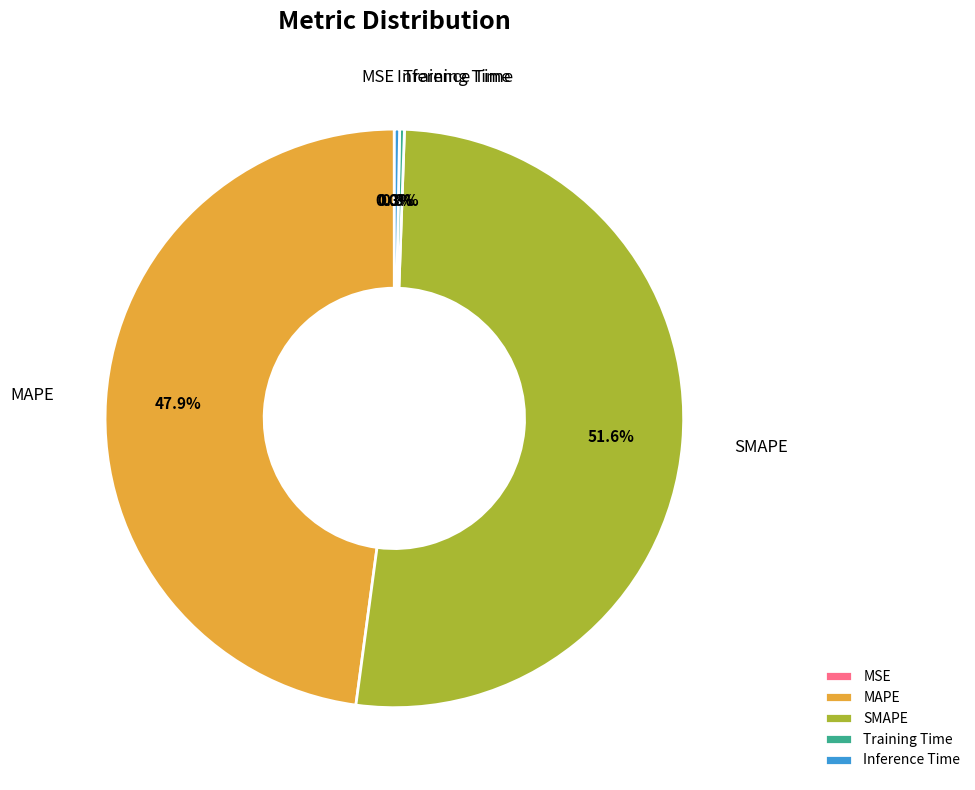

What portion of the pie excludes MAPE?

52.1%